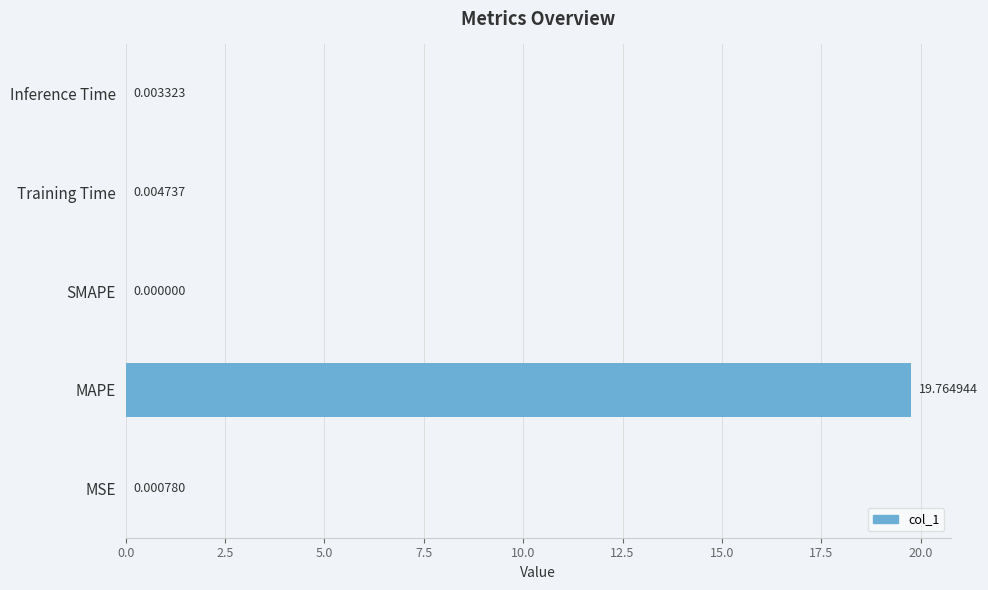

What is the sum of all values?

19.8